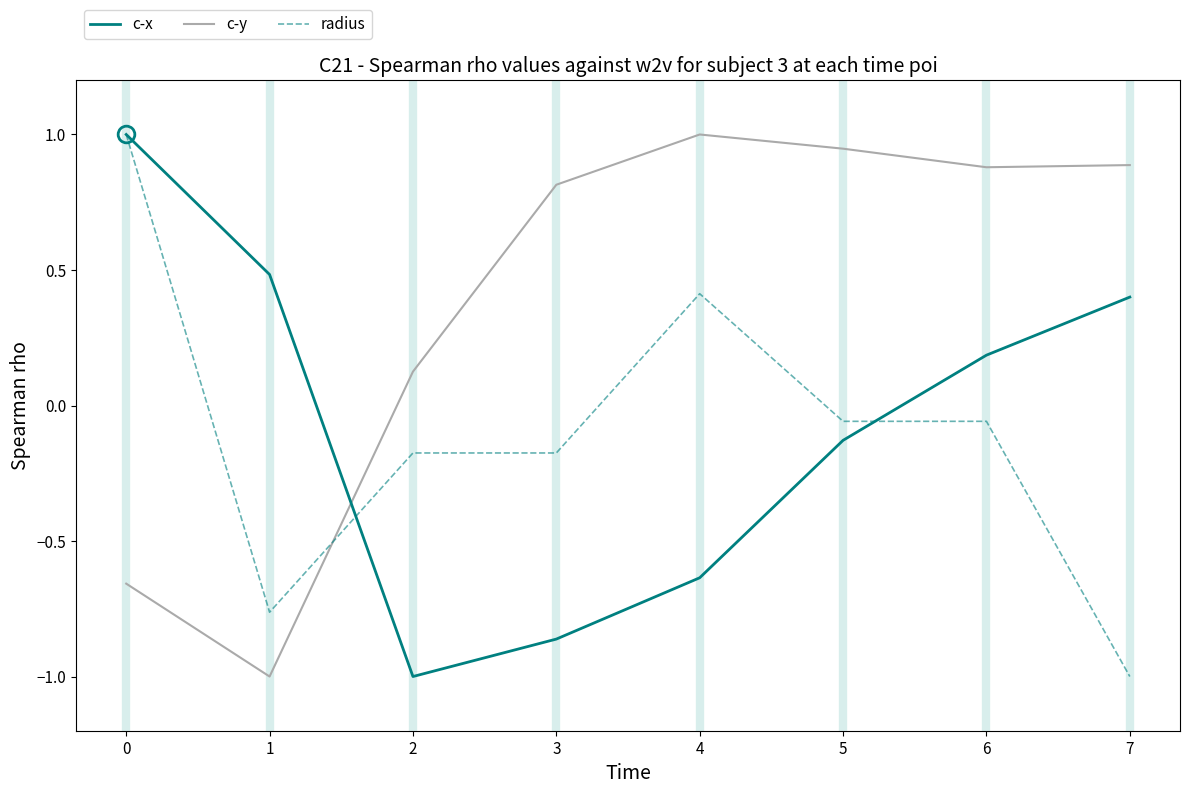

What is the lowest value of the c-y series?

-1.0